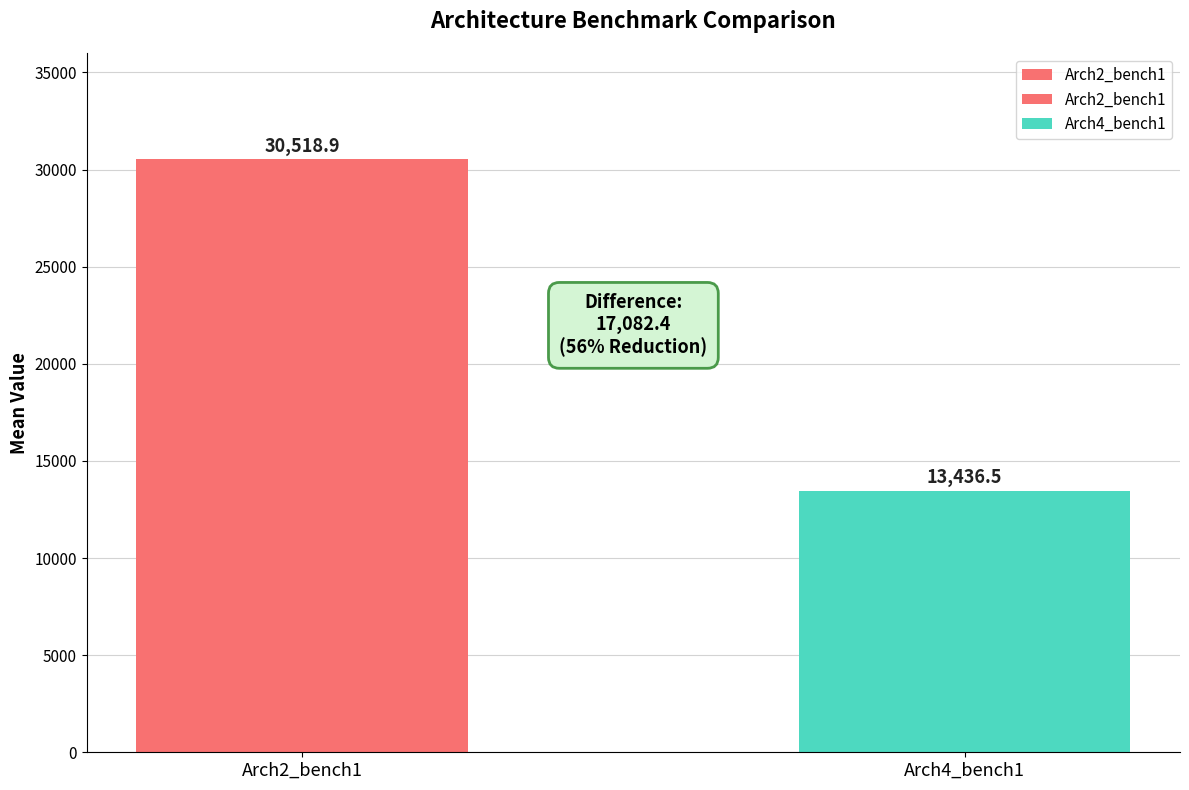

What is the change in value from Arch2_bench1 to Arch4_bench1?

-17082.4